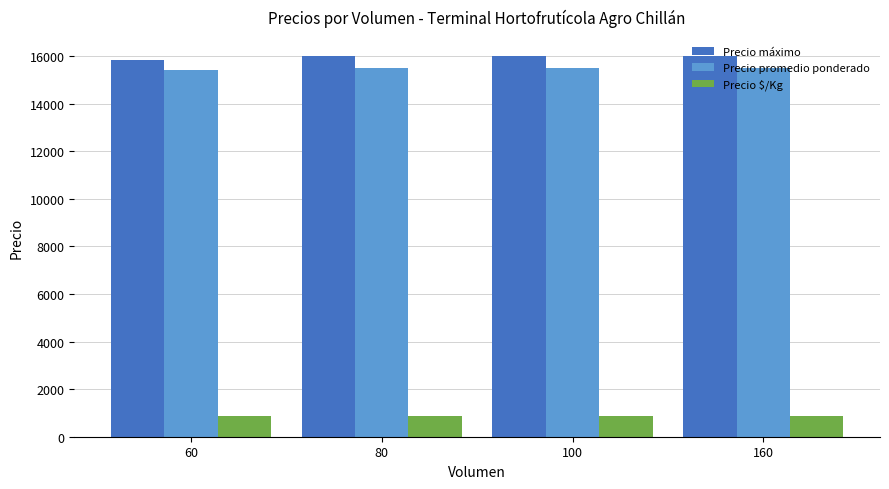

What is the value of the Precio promedio ponderado bar at the 1st from the left?

15416.7